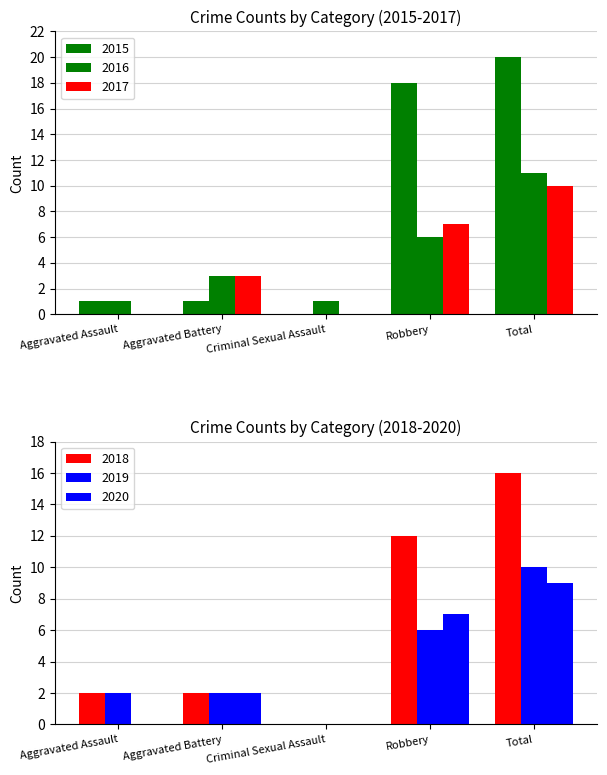

How many 2019 values are between 2 and 6?

3